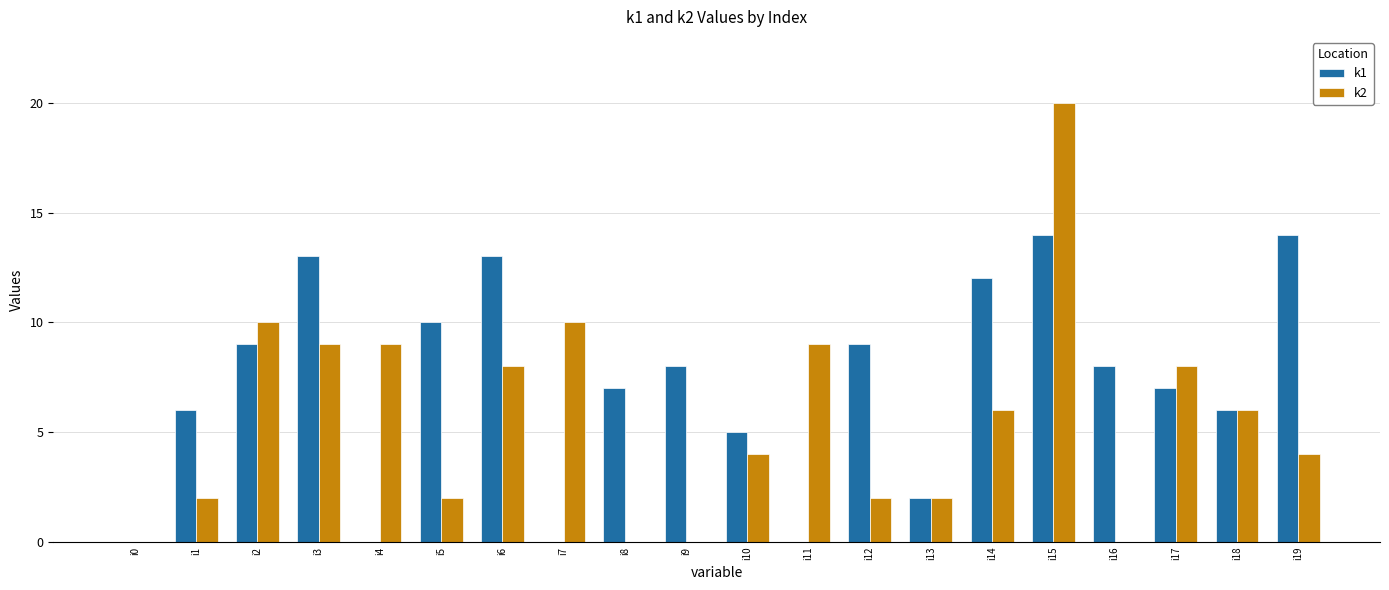

Does the chart contain stacked bars?

No